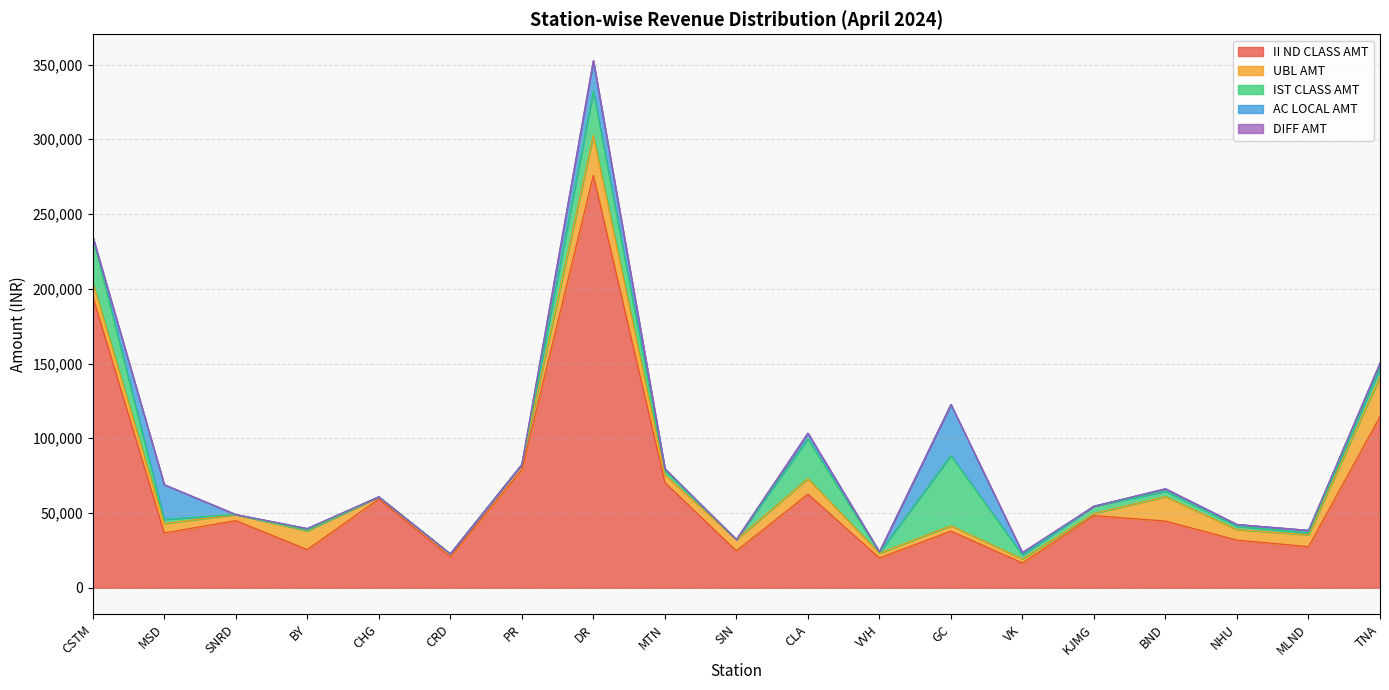

Does the chart have visible grid lines?

Yes